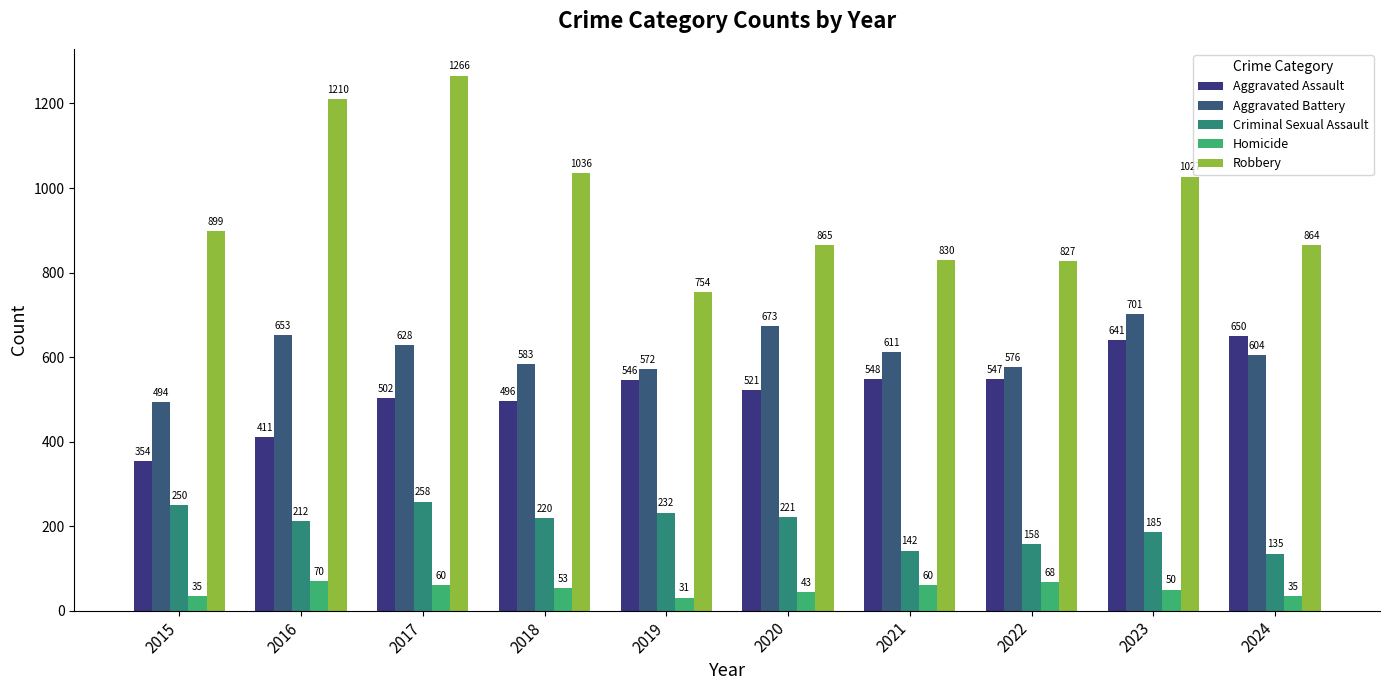

Which category has the lowest value across all series?

2019